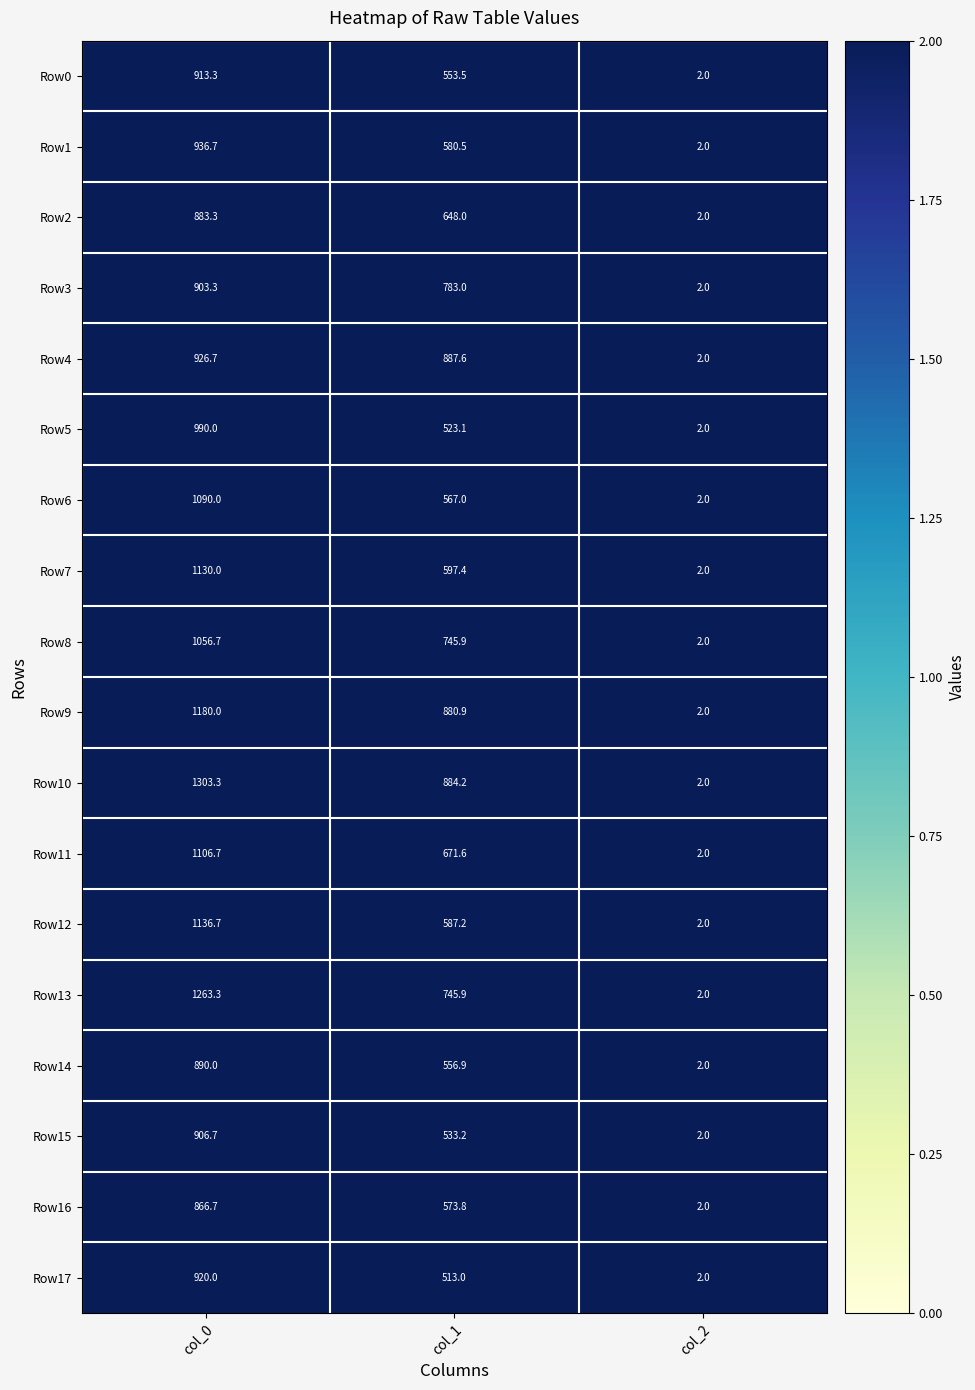

Which series has the largest range (max minus min)?

Row10